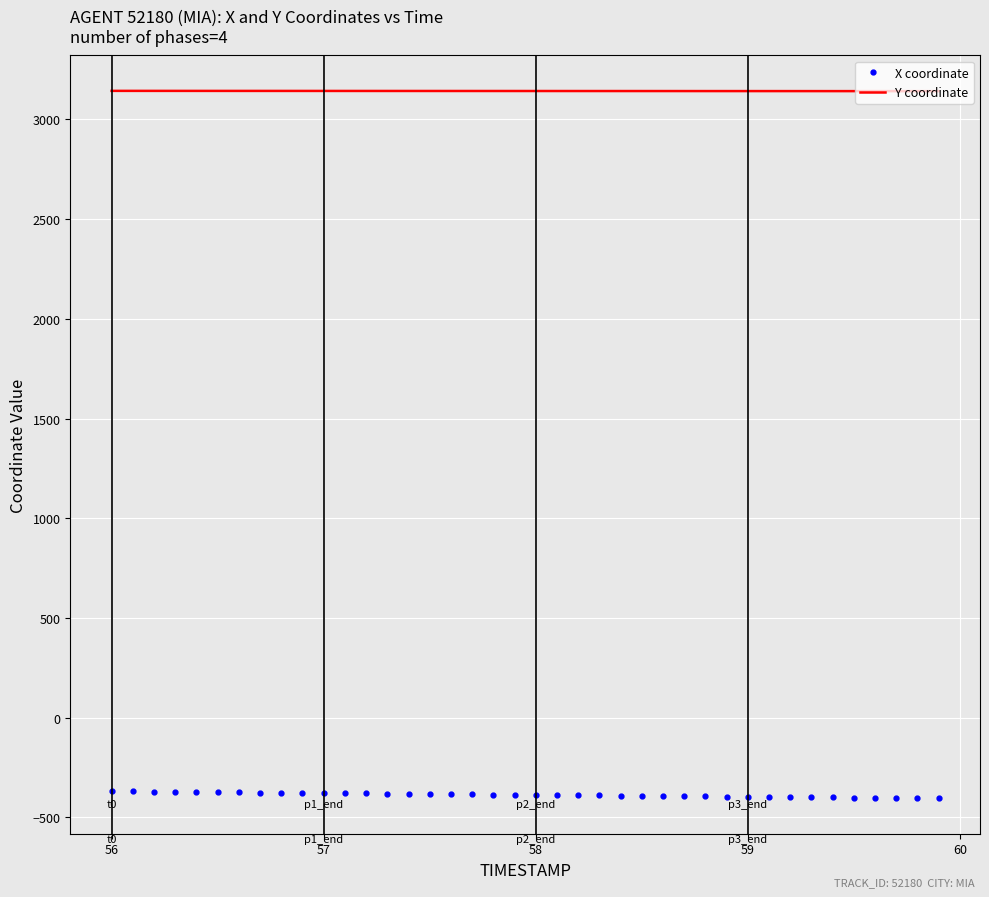

What is the minimum value shown in the chart?

-404.3